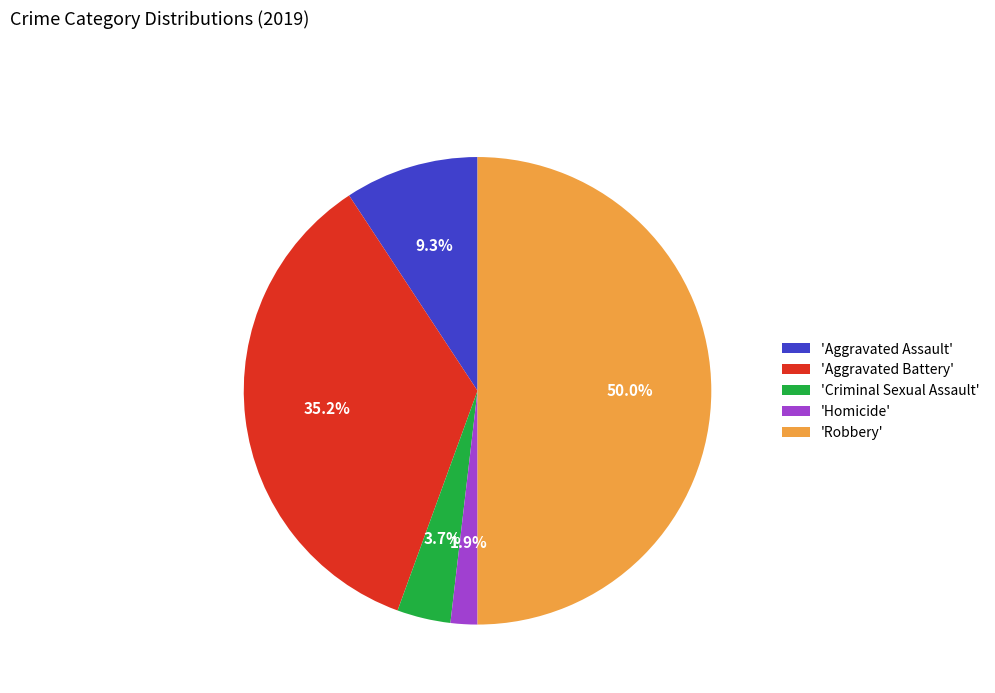

To the nearest percent, what is the average slice percentage?

20%